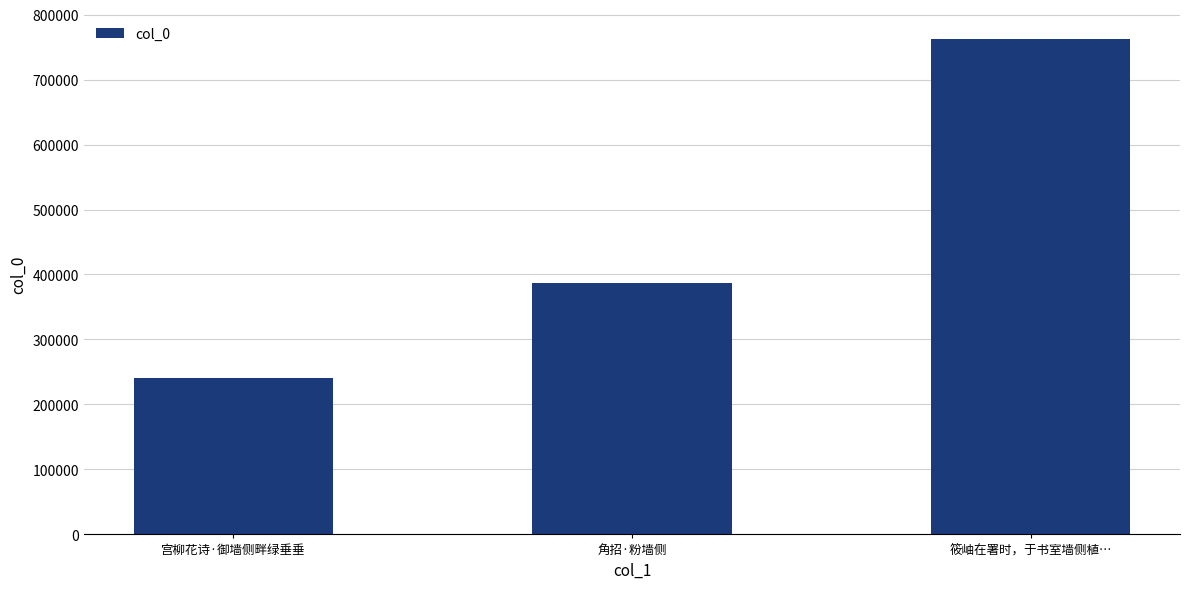

Which has a higher value, 角招·粉墙侧 or 宫柳花诗·御墙侧畔绿垂垂?

角招·粉墙侧